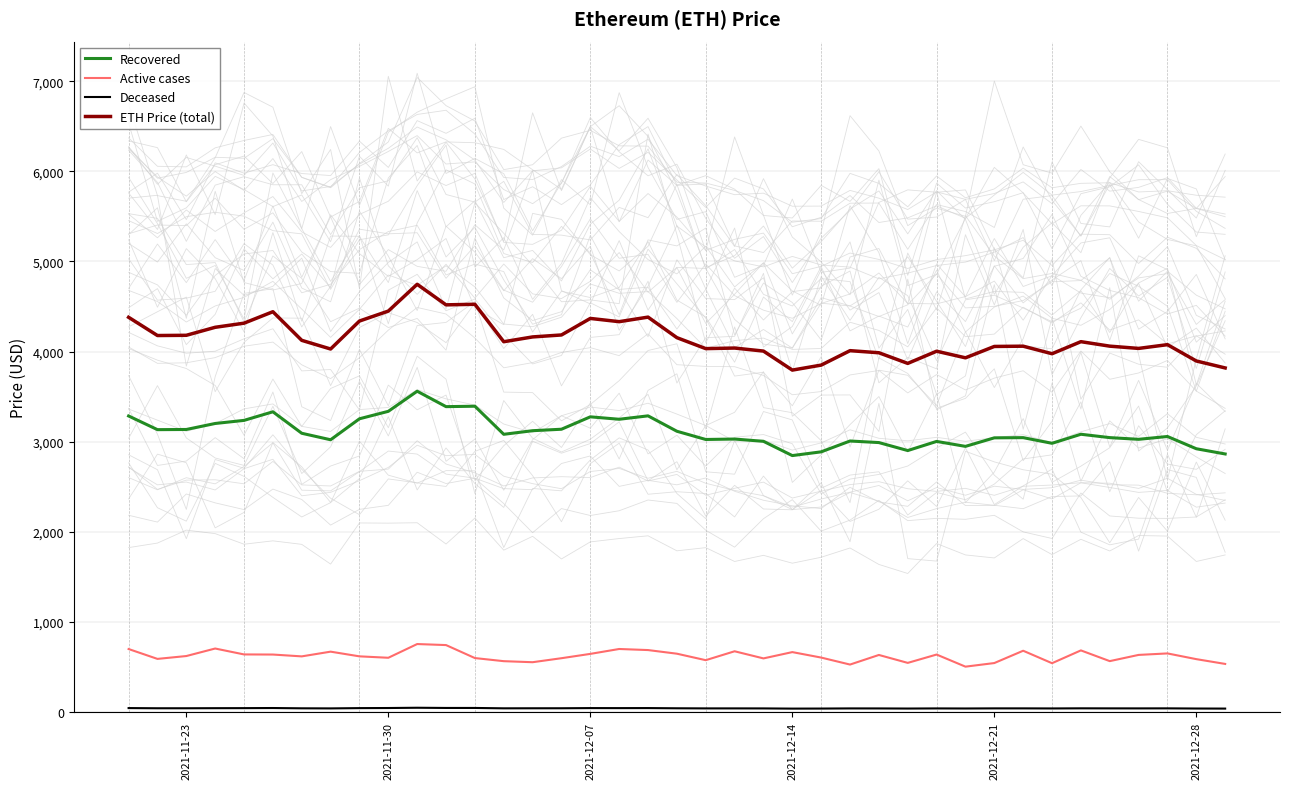

How many lines are shown in the chart?

4